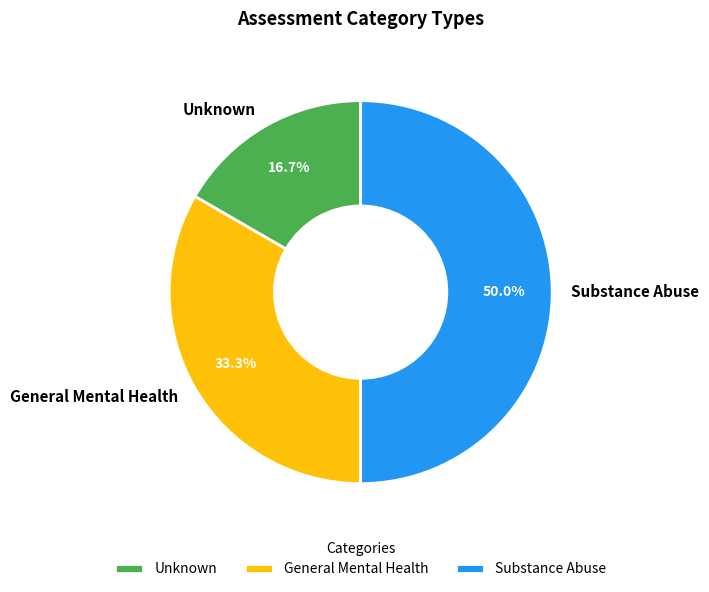

How many segments does this pie chart have?

3